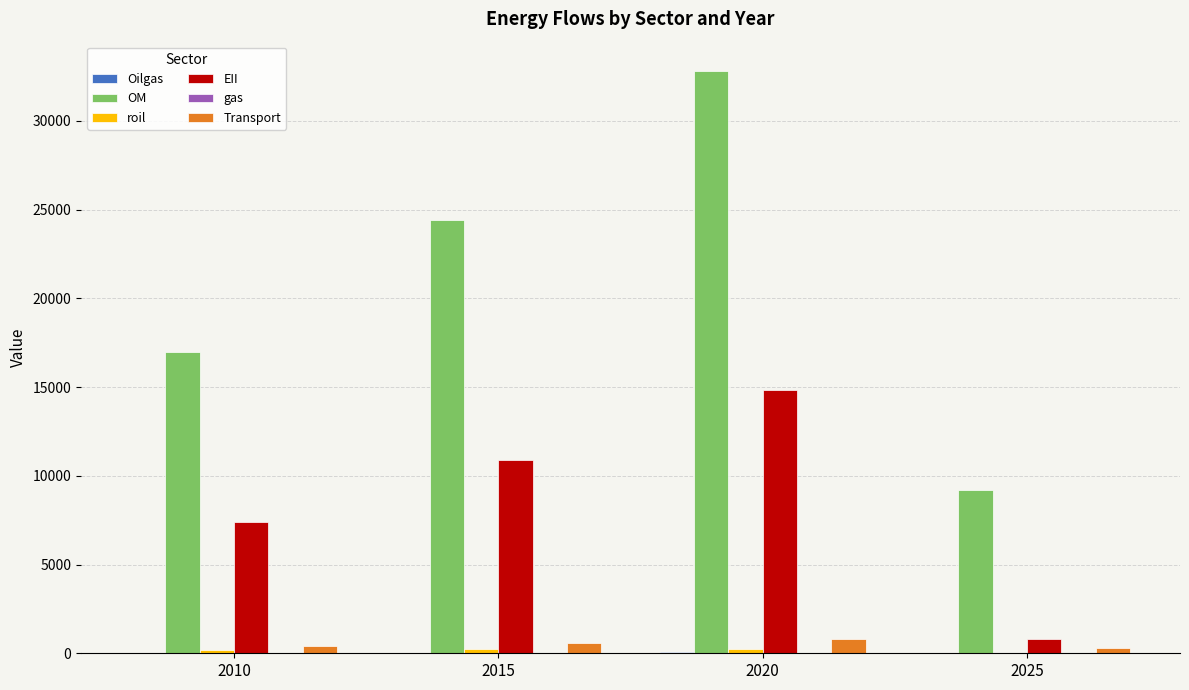

Between 2010 and 2015, which series saw the biggest shift?

OM